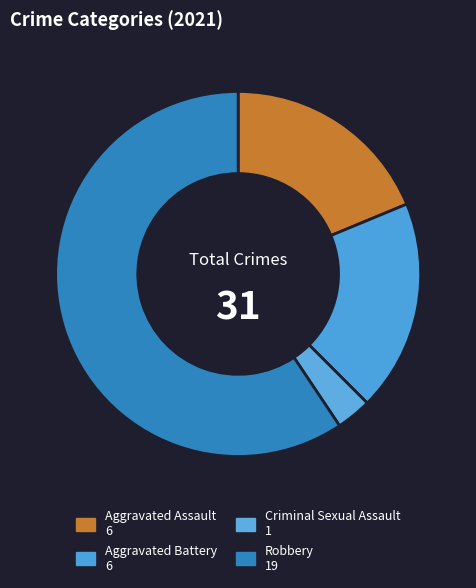

How much of the chart is everything except Criminal Sexual Assault?

96.9%